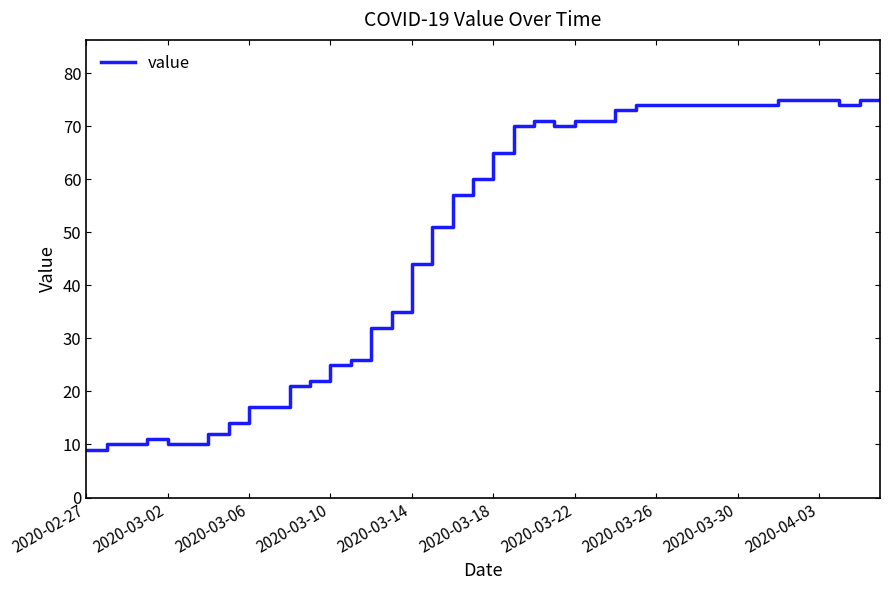

What is the minimum value shown in the chart?

9